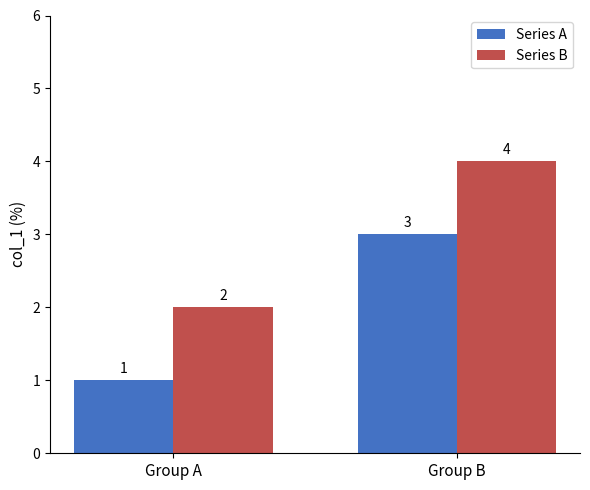

Where is Series B nearest to the value 3?

Group A